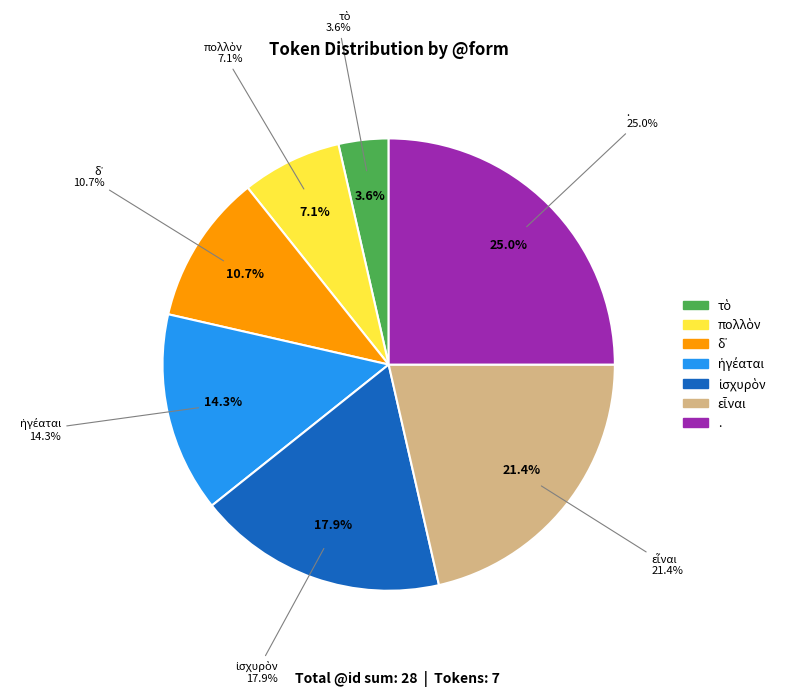

How many slices are in this pie chart?

7